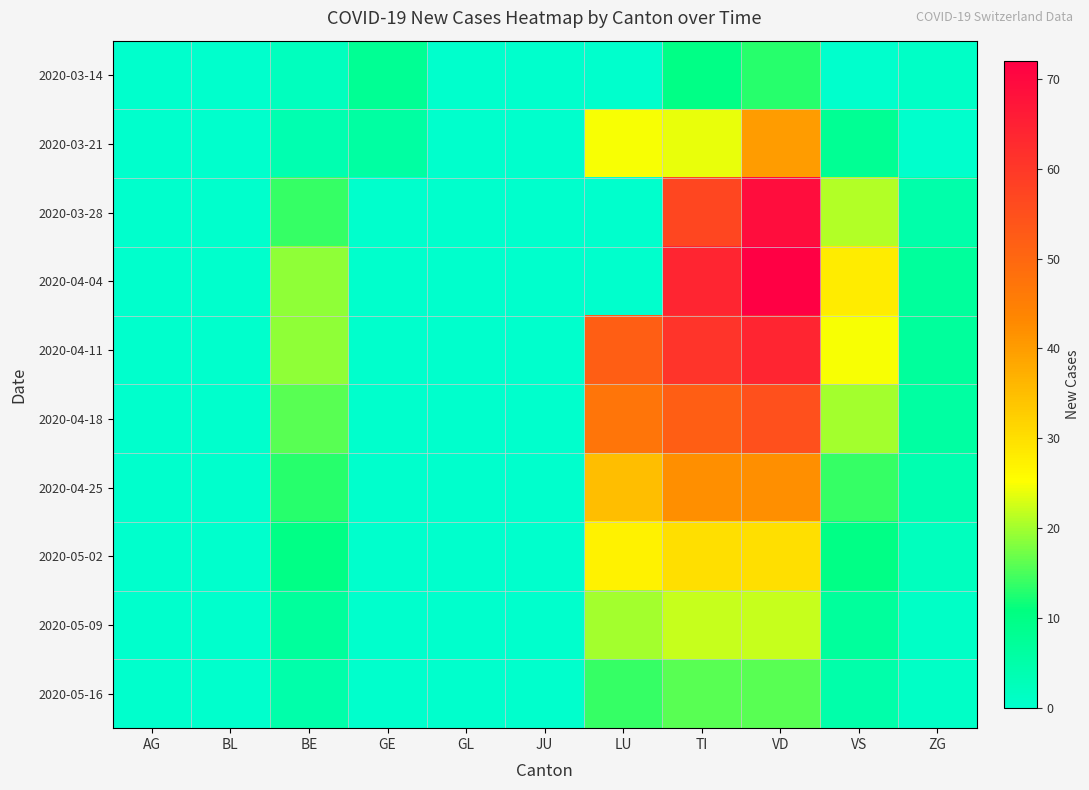

Which has a higher value, ZG or AG?

ZG